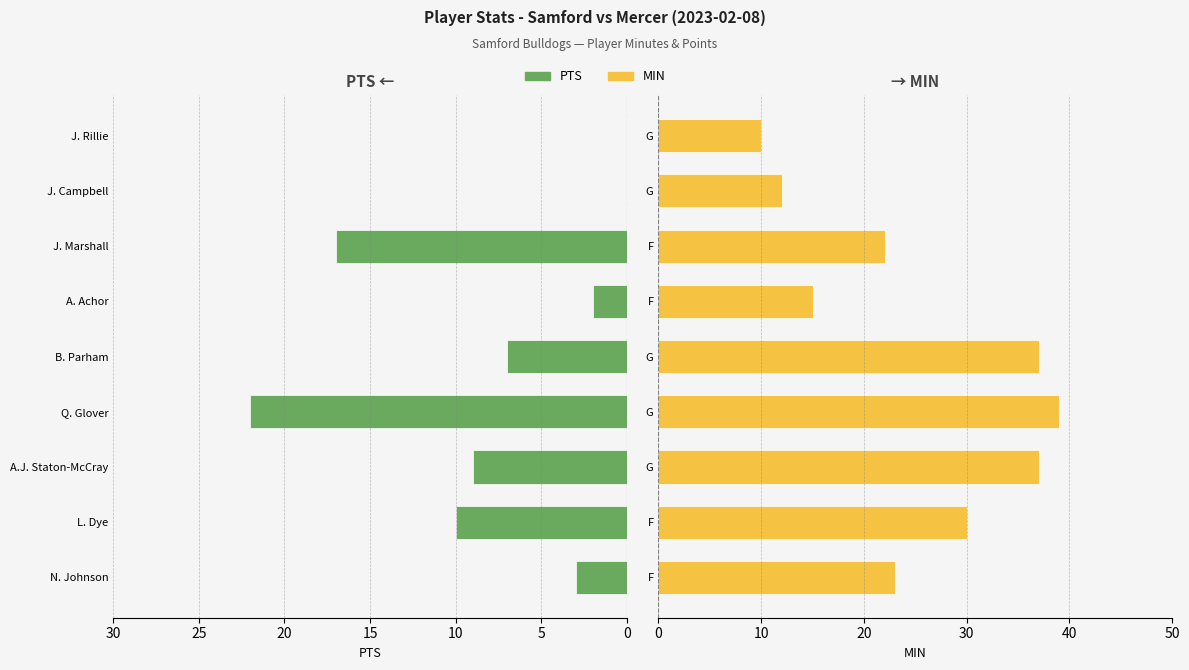

Reading left to right, extract all data points from this chart.

PTS: -3	-10	-9	-22	-7	-2	-17	0	0
MIN: 23	30	37	39	37	15	22	12	10